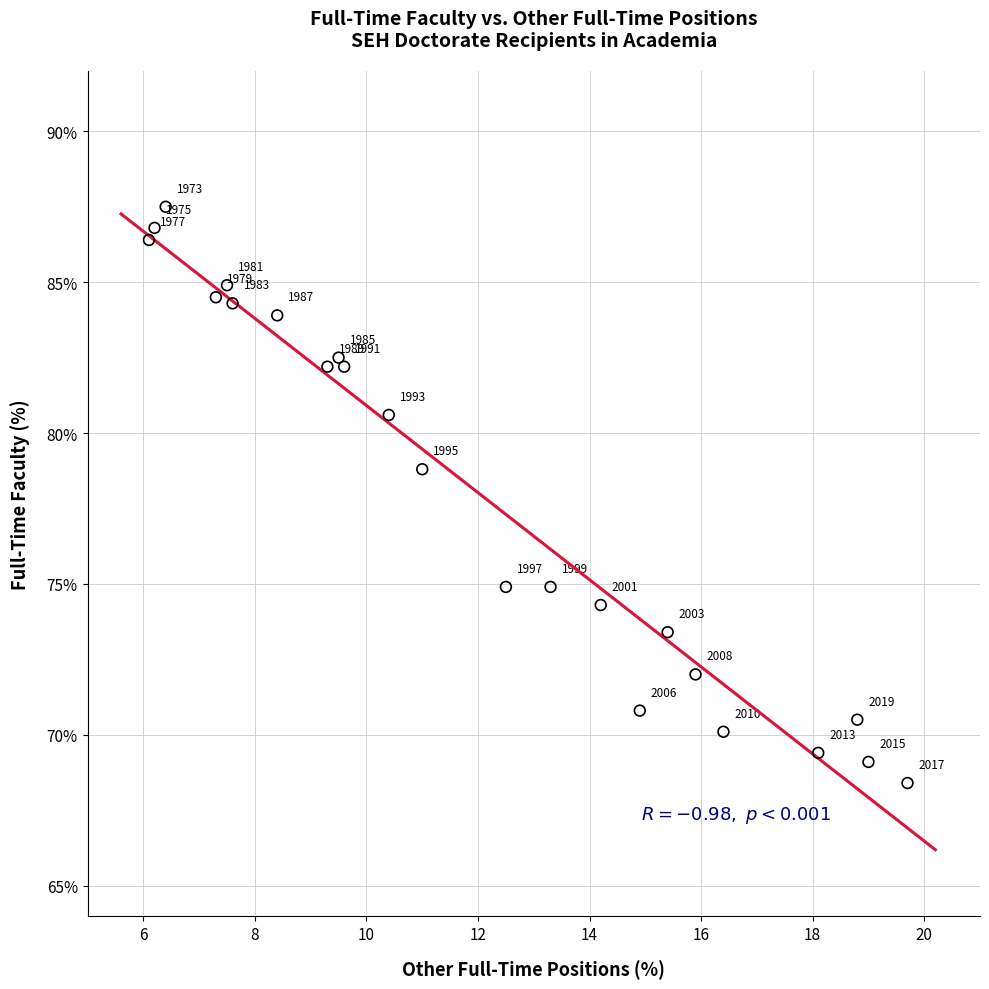

What Y value in the scatter plot is closest to 77?

78.8